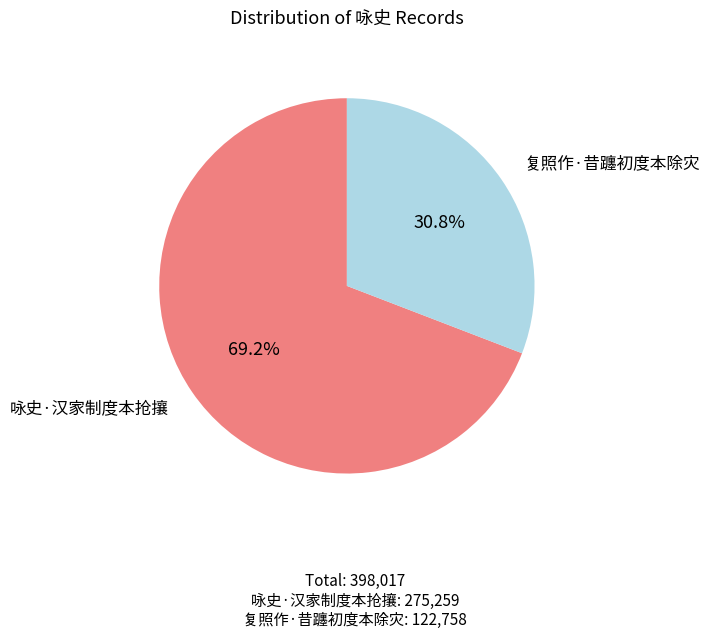

Does any single category account for the majority?

Yes